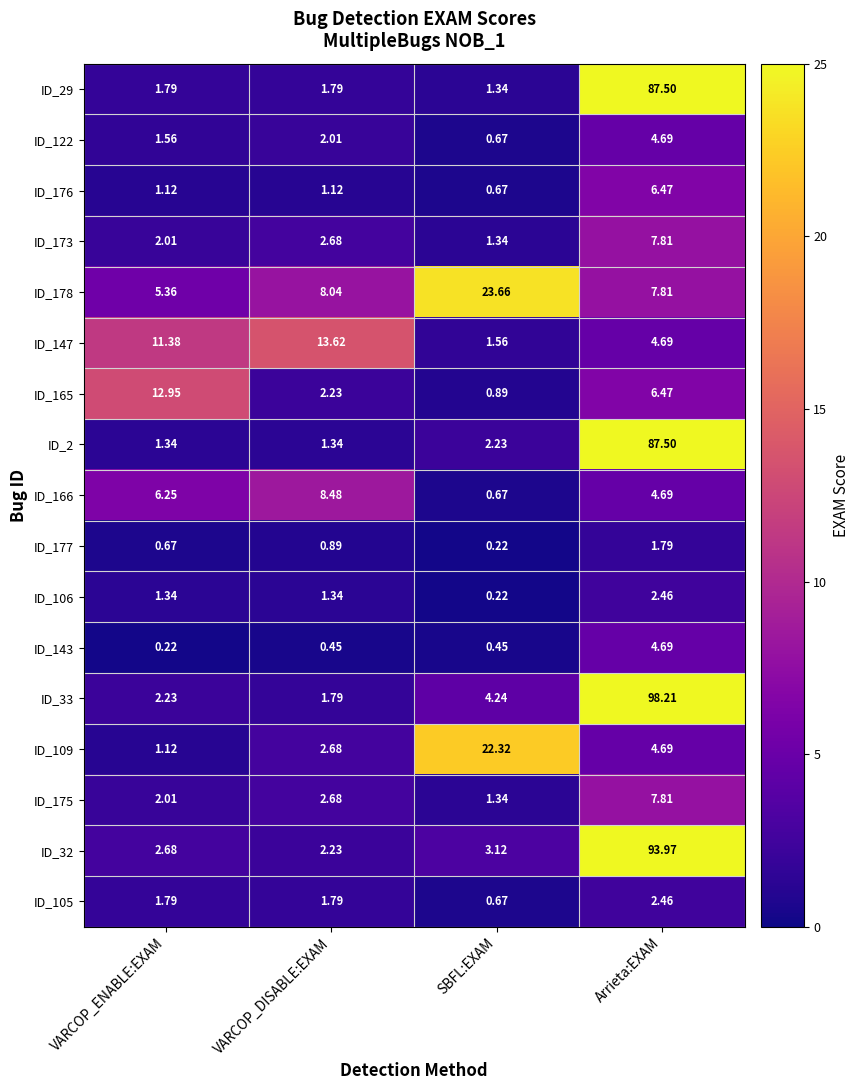

At which label does ID_176 reach its minimum?

SBFL:EXAM